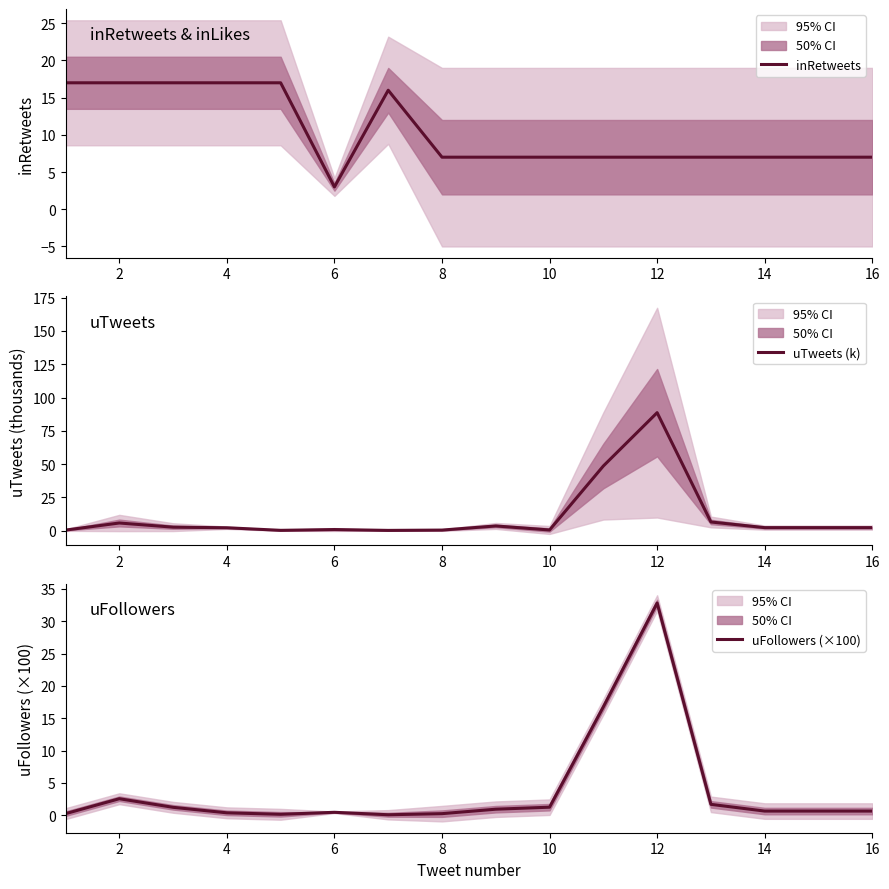

Which series has the largest total across all categories?

uTweets (k)